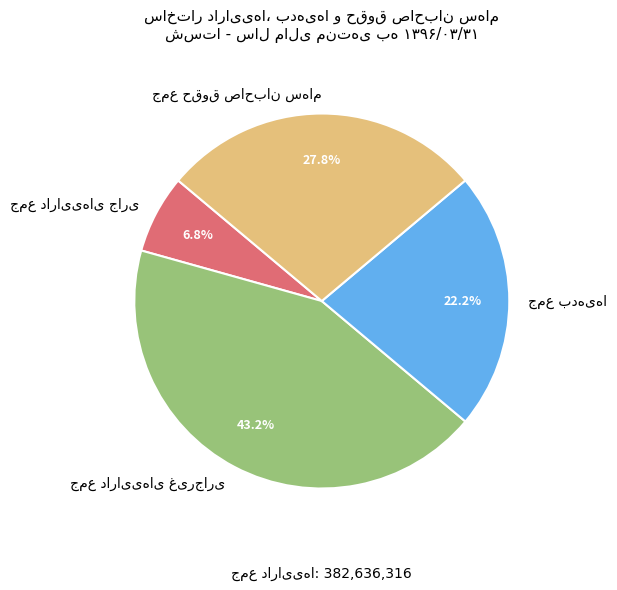

To the nearest percent, what portion does جمع بدهی‌ها represent?

22%